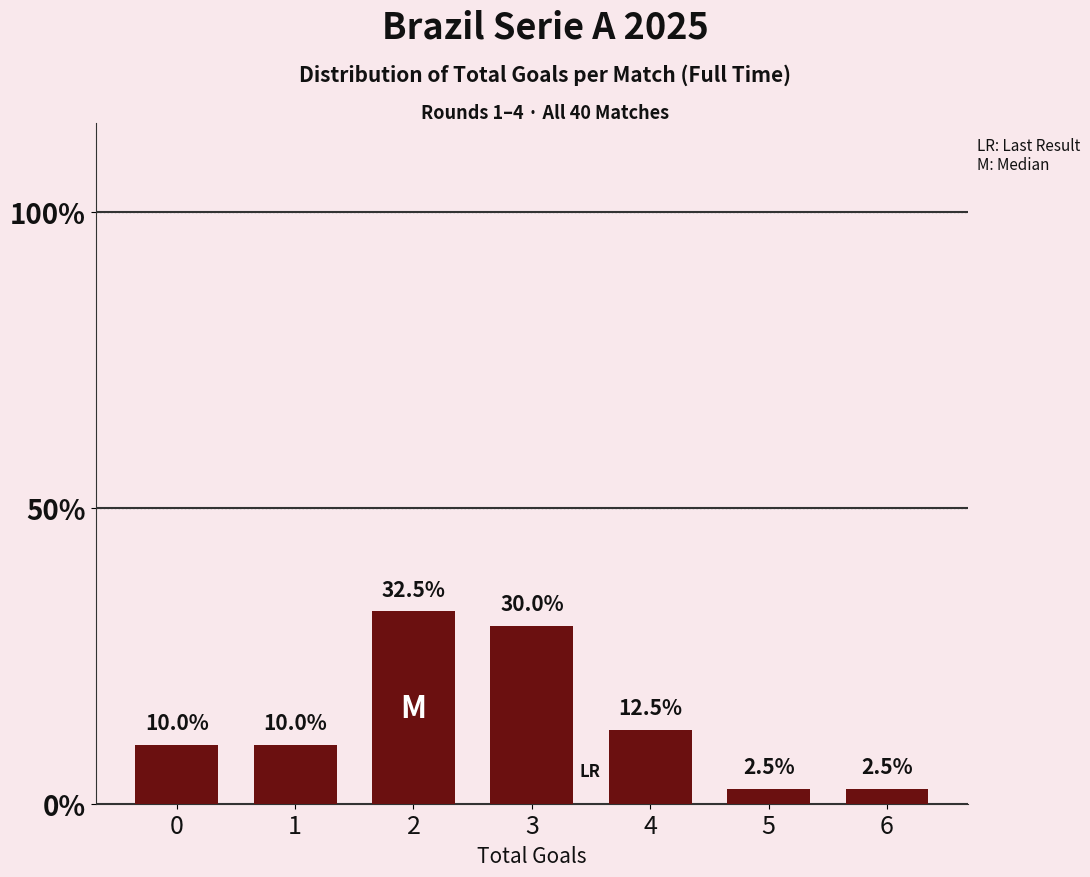

Are the bars horizontal?

No